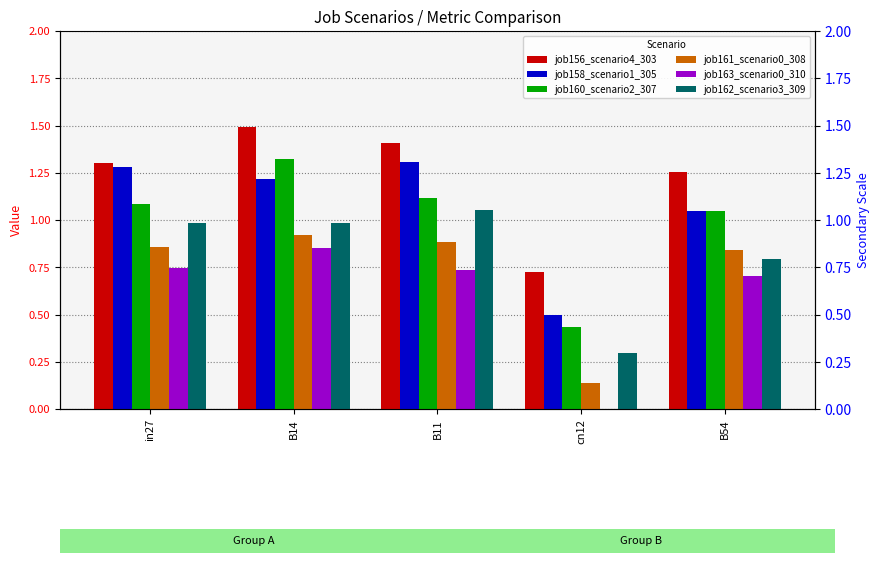

What is the greatest value displayed?

1.5